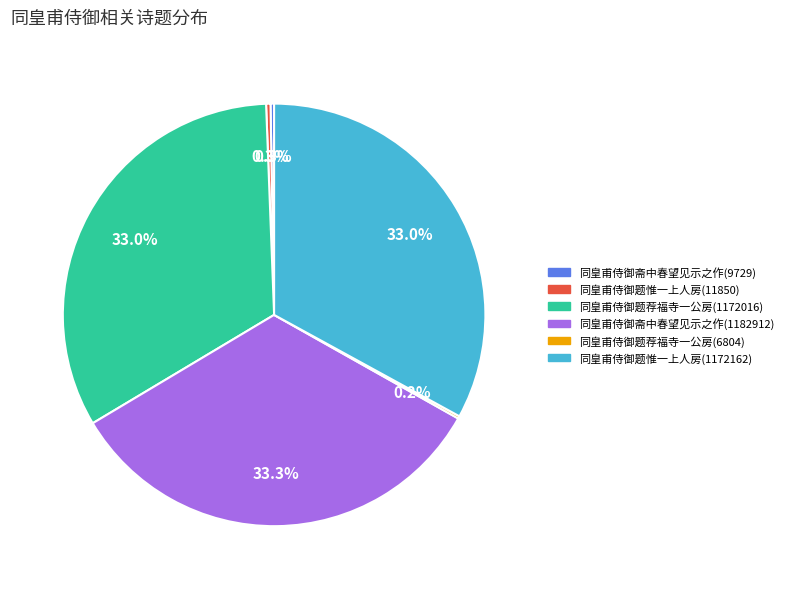

Which has a higher value, 同皇甫侍御题惟一上人房(1172162) or 同皇甫侍御题惟一上人房(11850)?

同皇甫侍御题惟一上人房(1172162)